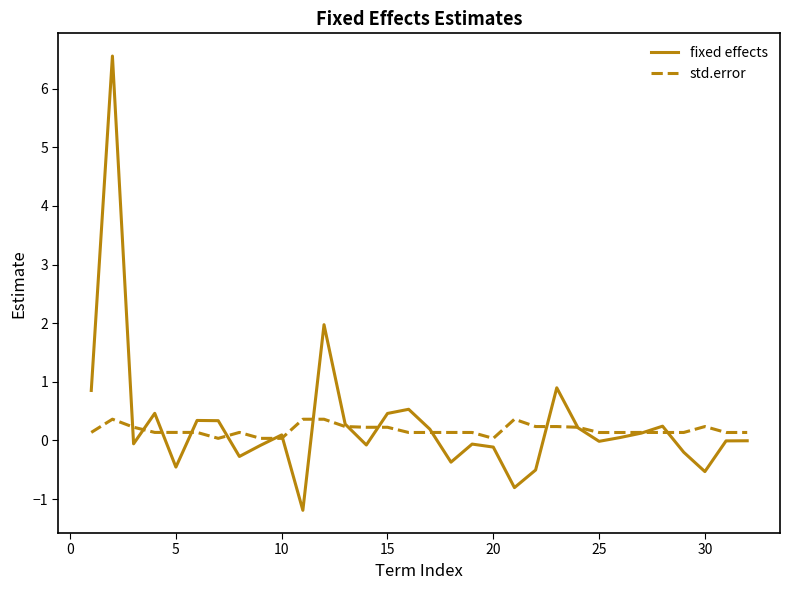

What is the greatest value displayed?

6.6